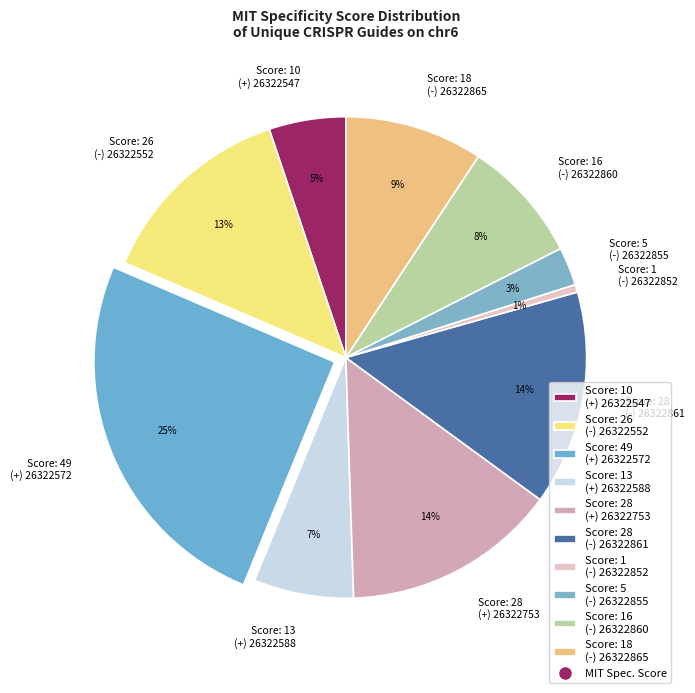

What is the largest slice in the pie chart?

Score: 49 (+) 26322572